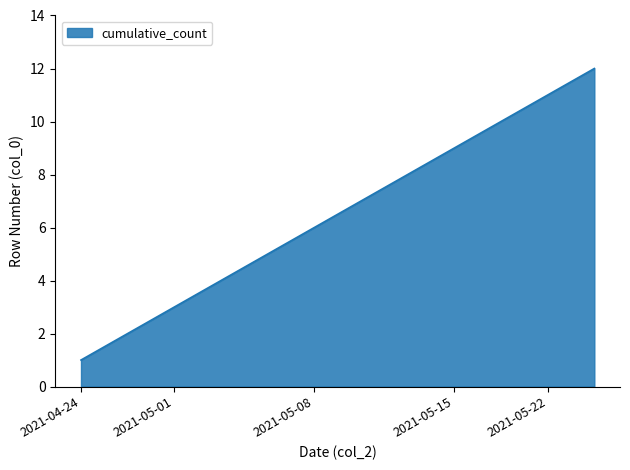

What is the maximum value shown in the chart?

12